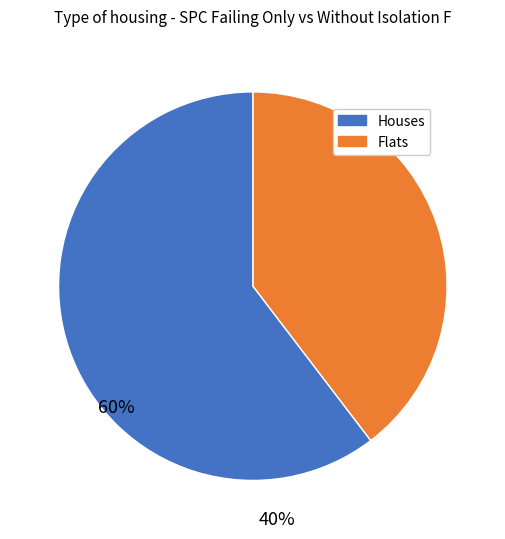

Is there any slice that represents more than half of the pie?

Yes